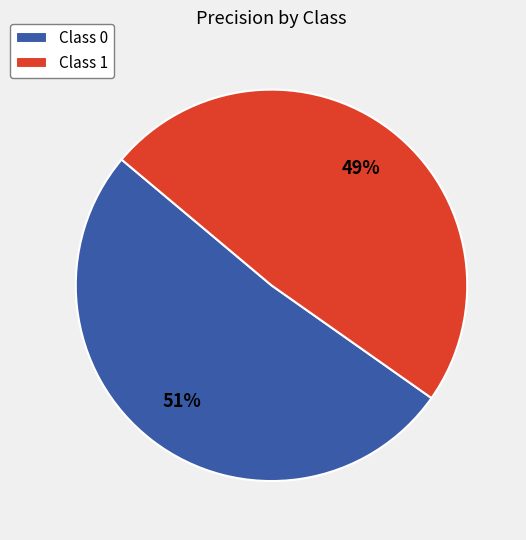

The Class 0 slice represents 59% of the pie. True or false?

False